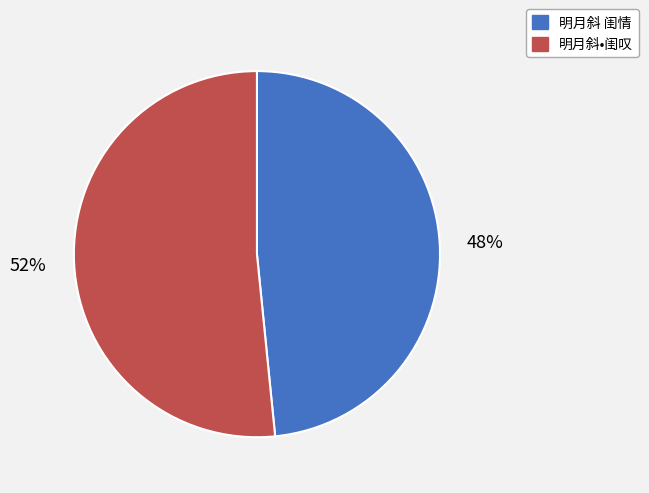

To the nearest percent, what is the combined percentage of 明月斜 闺情 and 明月斜•闺叹?

100%